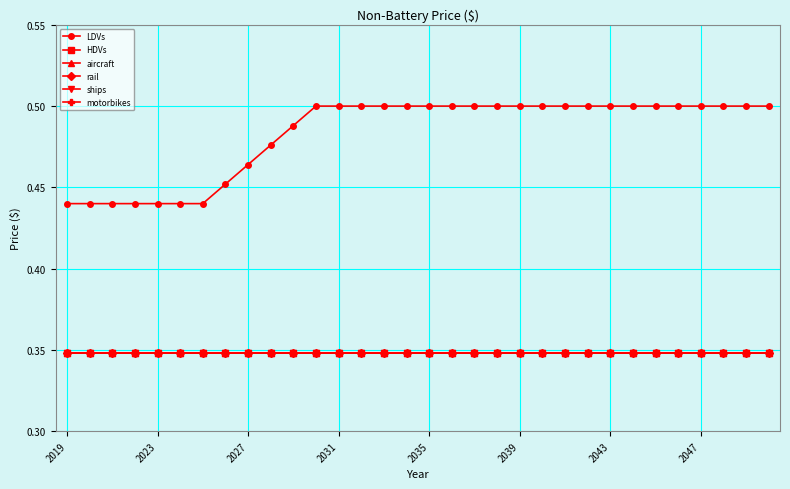

Is this an area chart (filled region under the line)?

No